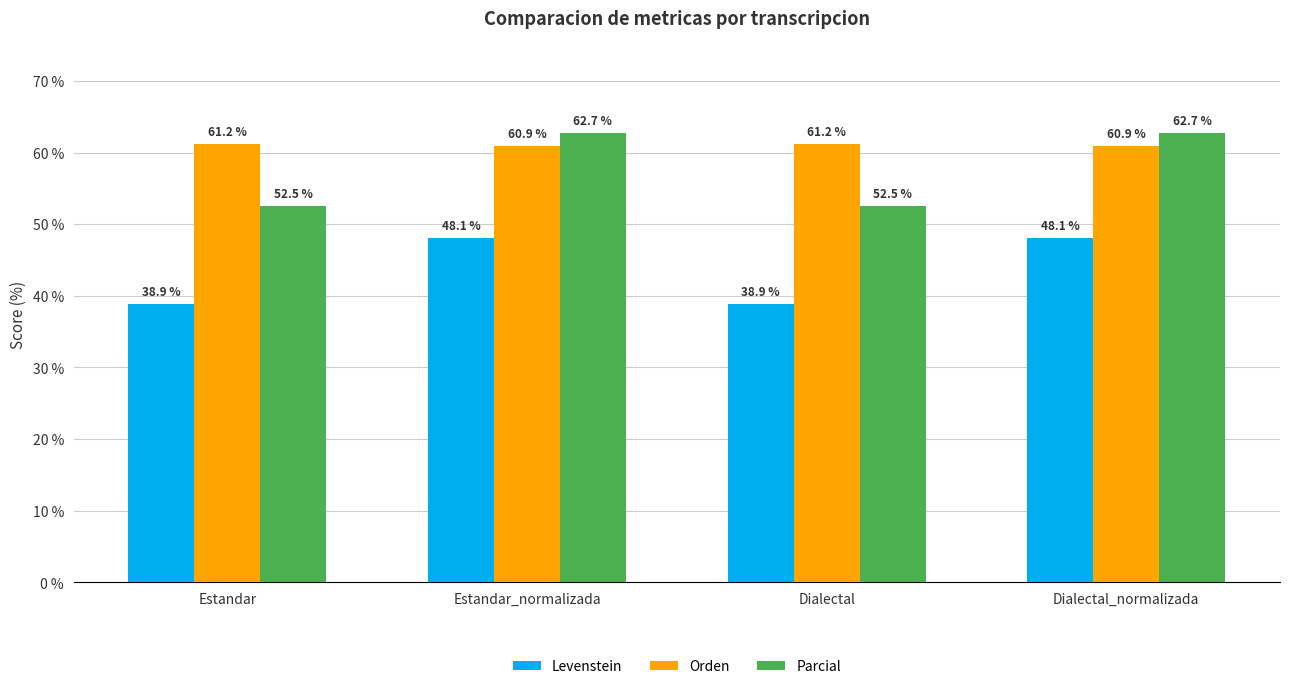

What is the difference between the Orden values at Dialectal_normalizada and Dialectal?

0.3